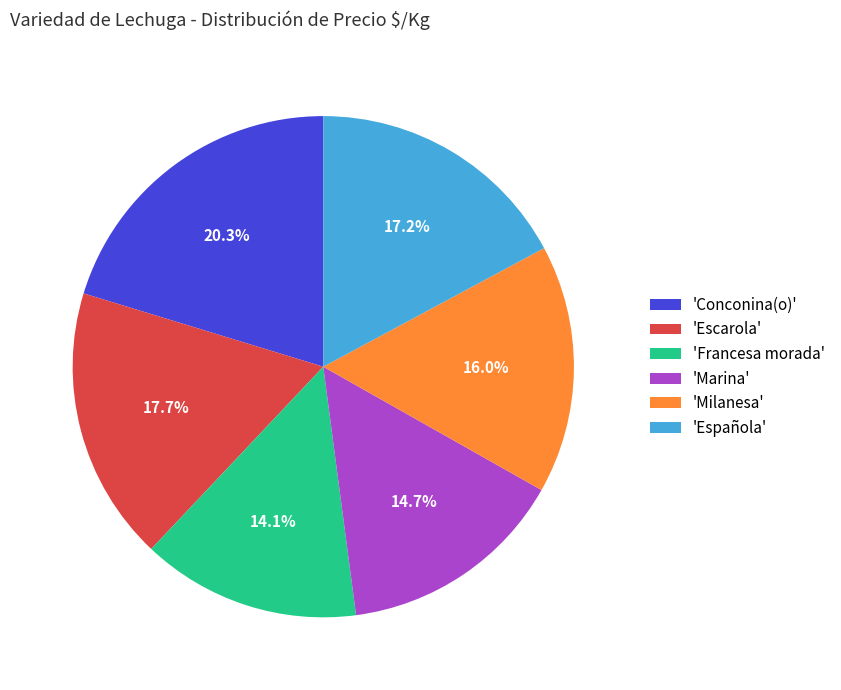

Is there any slice that represents more than half of the pie?

No